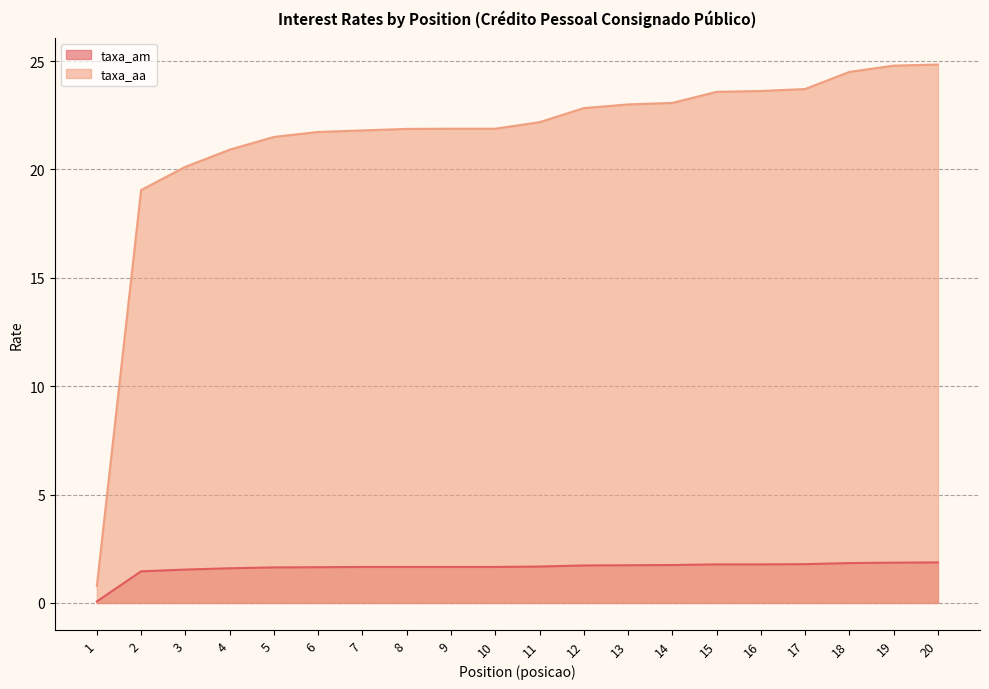

True or false: taxa_aa and taxa_am cross at least once.

False